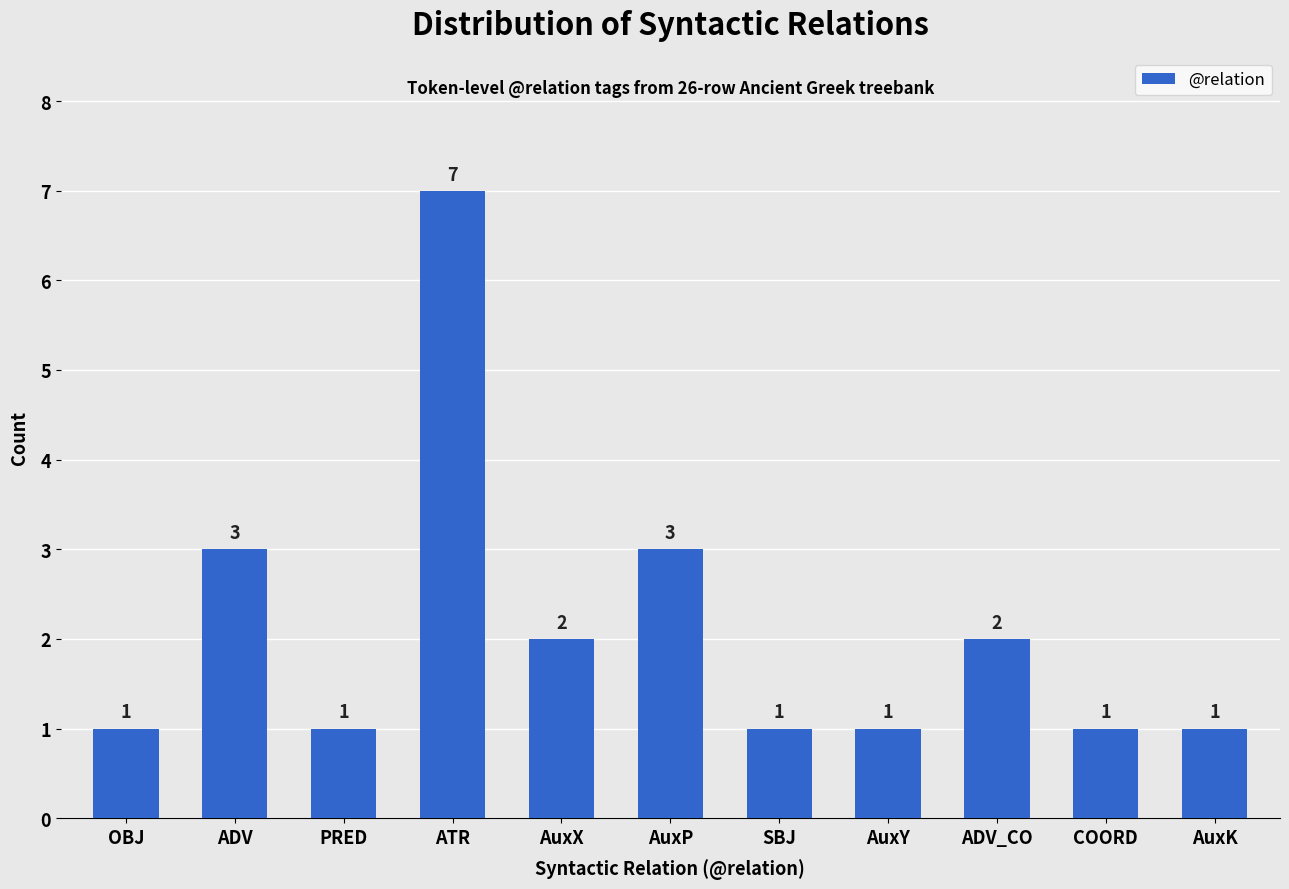

Reading right to left, extract all data points from this chart.

1	1	2	1	1	3	2	7	1	3	1